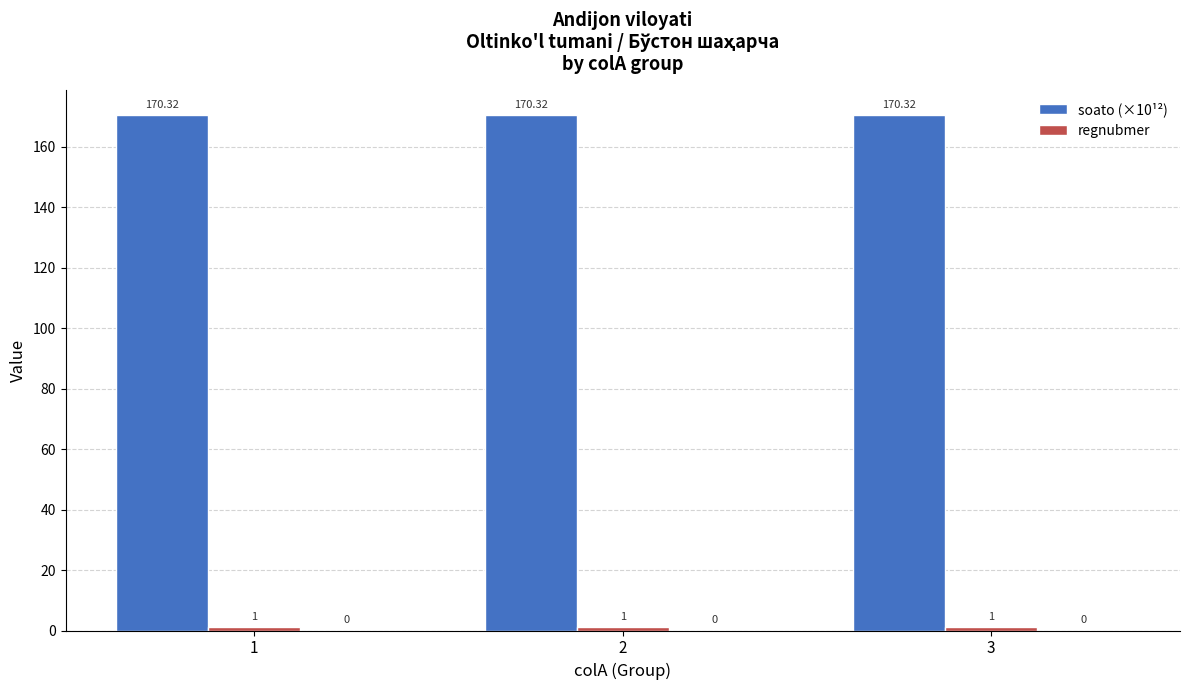

What value does the soato (×10¹²) series have at 1?

170.3